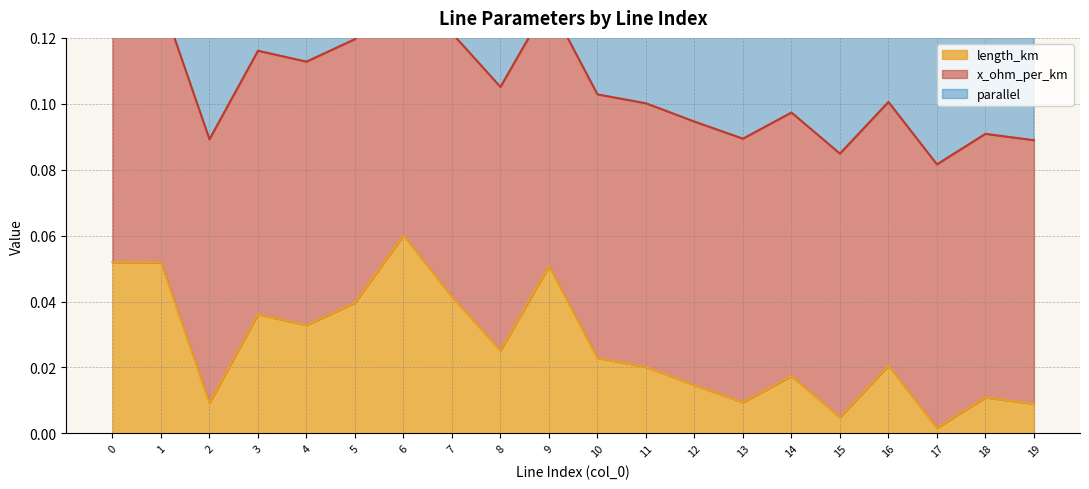

What is the difference between the maximum and minimum values in the parallel series?

1.0